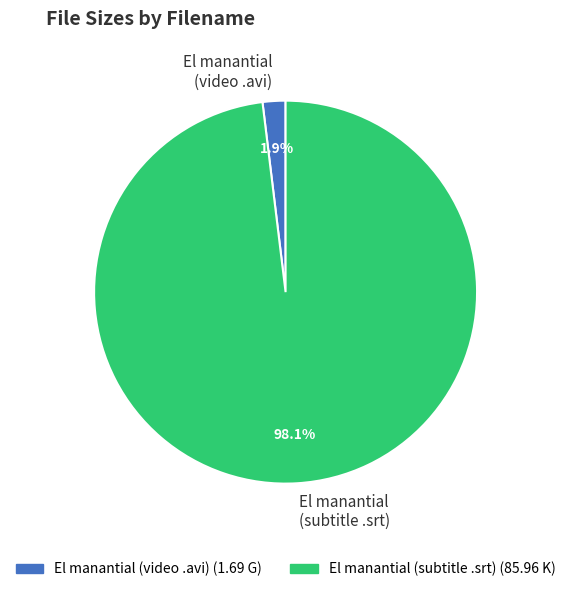

Rank the categories by value from highest to lowest.

El manantial (subtitle .srt), El manantial (video .avi)